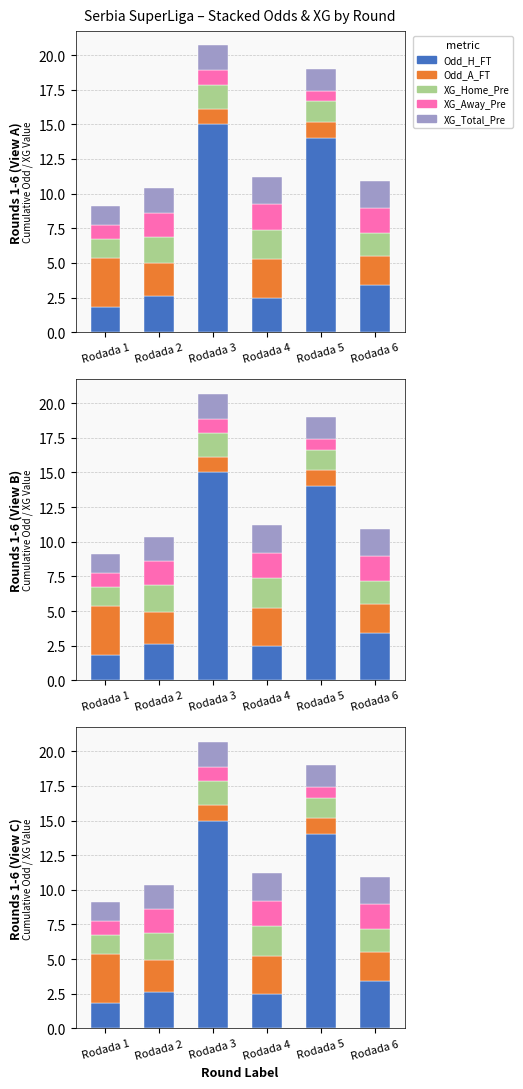

True or false: Odd_A_FT has a value of 3.5 at Rodada 1.

True